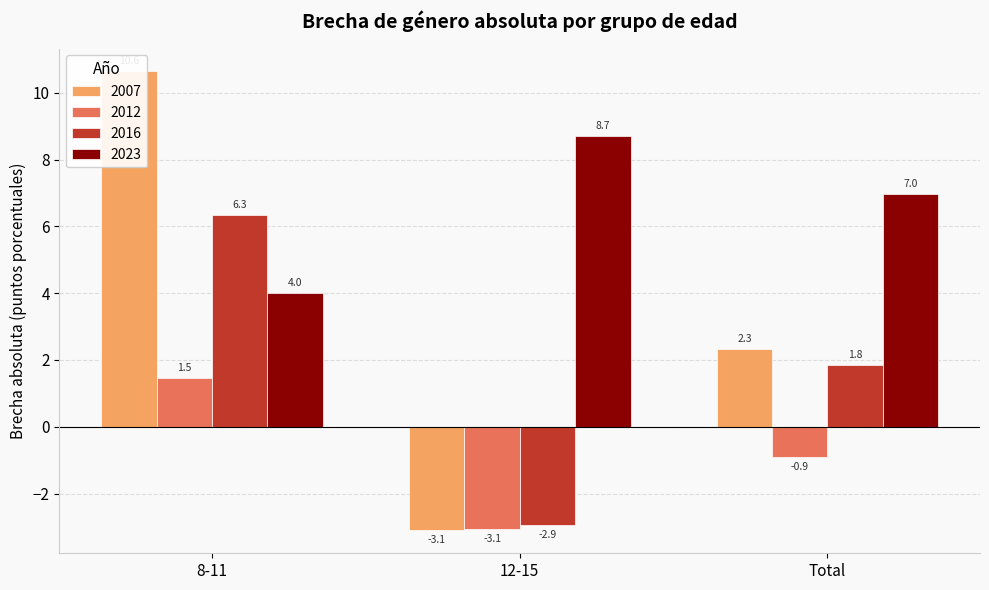

At which category is the sum across all series the highest?

8-11